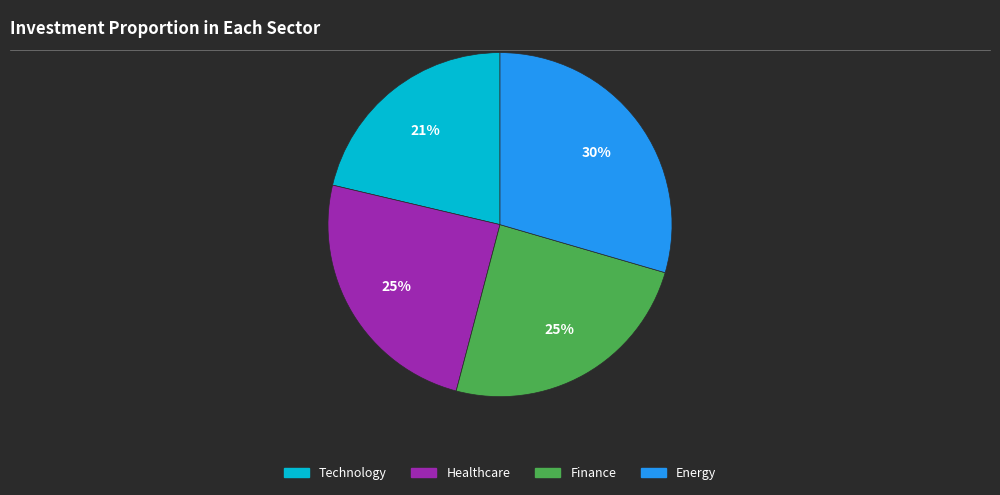

Is there a majority slice in this chart?

No